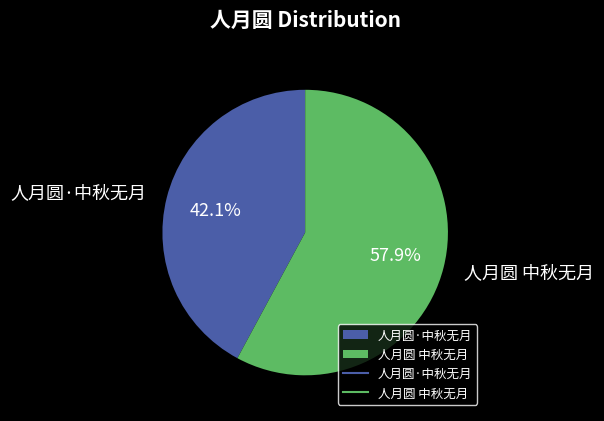

How many segments does this pie chart have?

2